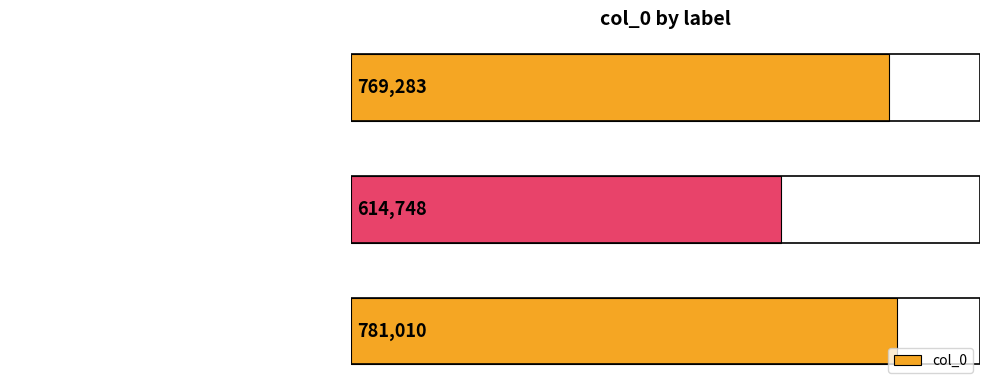

Reading top to bottom, what are all the values shown in this chart?

登煎茶岭绝顶云中遇雨 其二=769283	东阿道中遇雨 其二=614748	九月十三日同友人高于仲自省回涂中遇雨 其二=781010